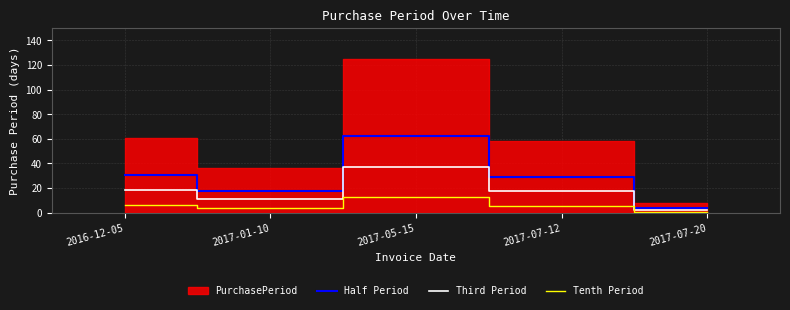

What is the sum of all Half Period values?

144.0